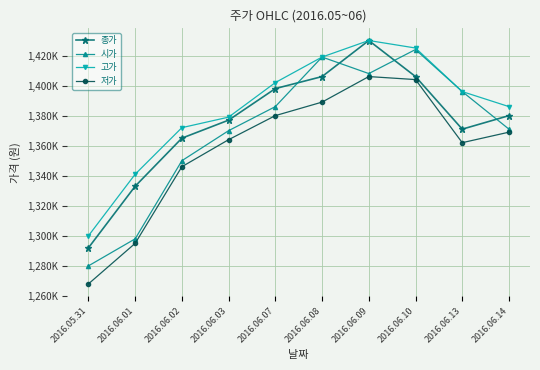

Reading left to right, transcribe all the data shown in this chart.

종가: 1292000	1333000	1365000	1377000	1398000	1406000	1430000	1406000	1371000	1380000
시가: 1280000	1298000	1350000	1370000	1386000	1419000	1408000	1424000	1396000	1371000
고가: 1300000	1341000	1372000	1379000	1402000	1419000	1430000	1425000	1396000	1386000
저가: 1268000	1295000	1346000	1364000	1380000	1389000	1406000	1404000	1362000	1369000